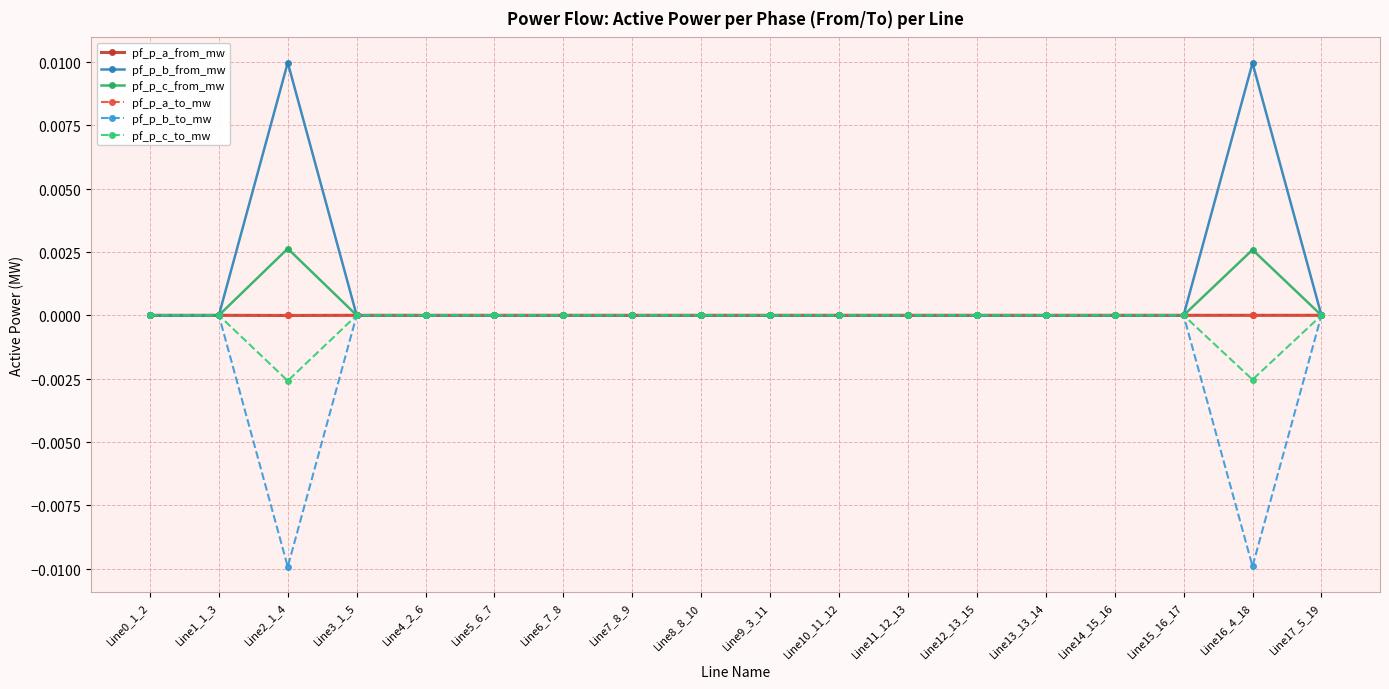

At which category is the sum across all series the highest?

Line16_4_18